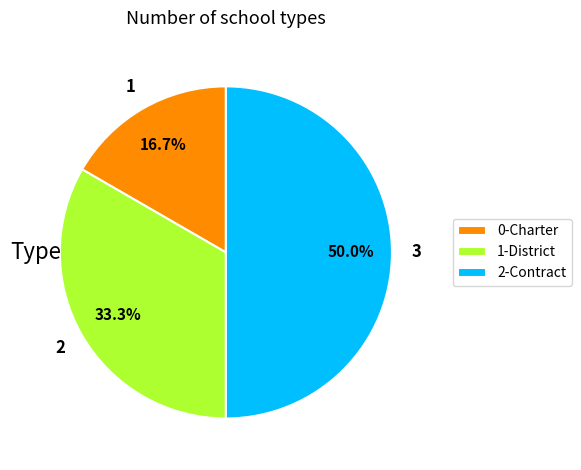

How many segments does this pie chart have?

3